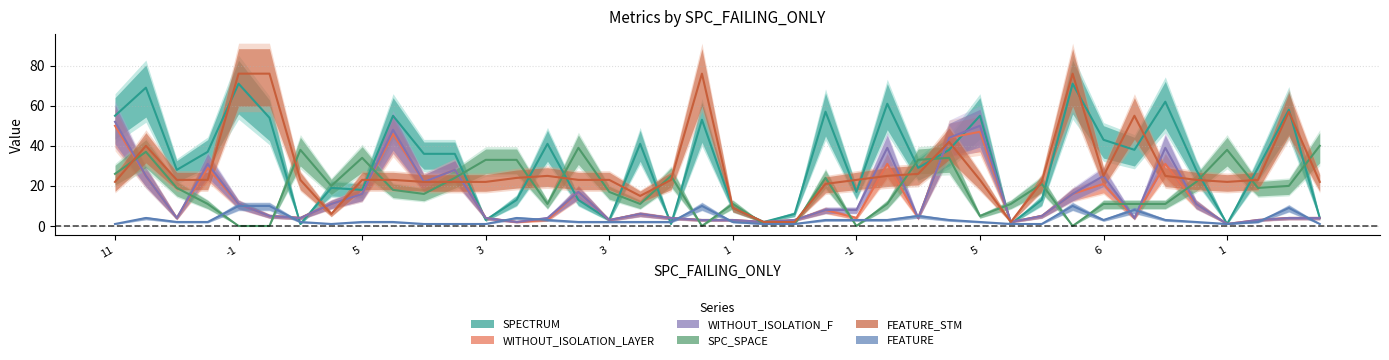

At how many categories does at least one series exceed 8?

38